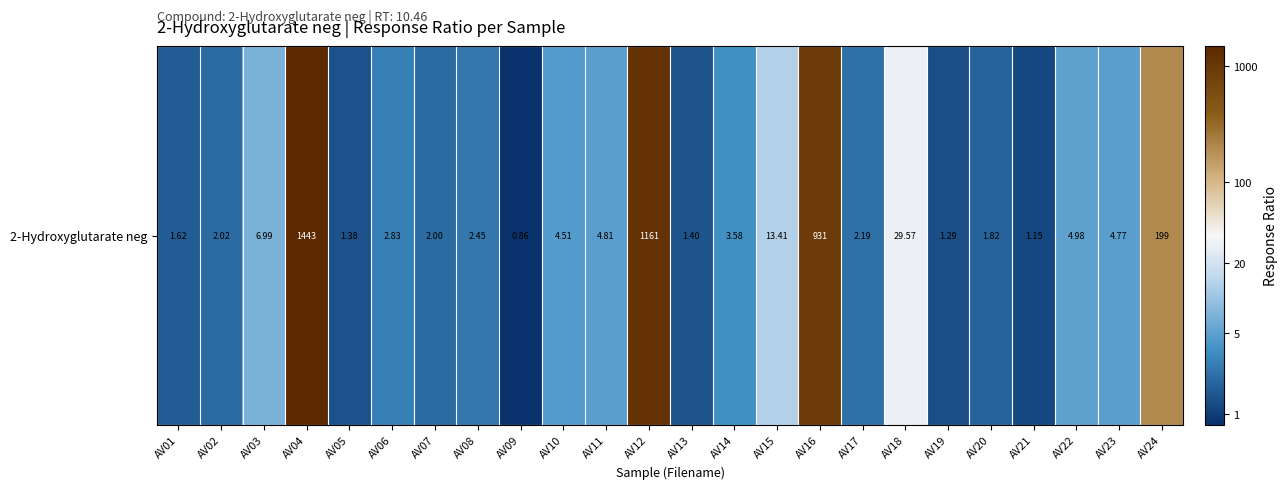

What is the minimum value shown in the chart?

-0.1